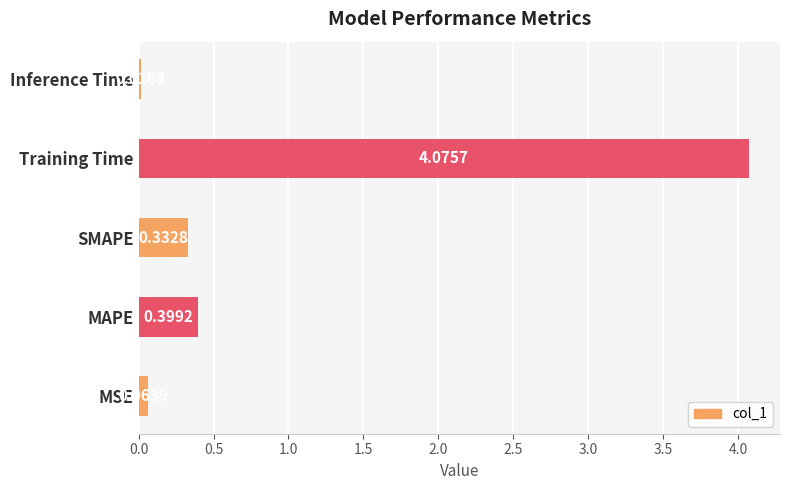

What is the change in value from MSE to MAPE?

+0.3